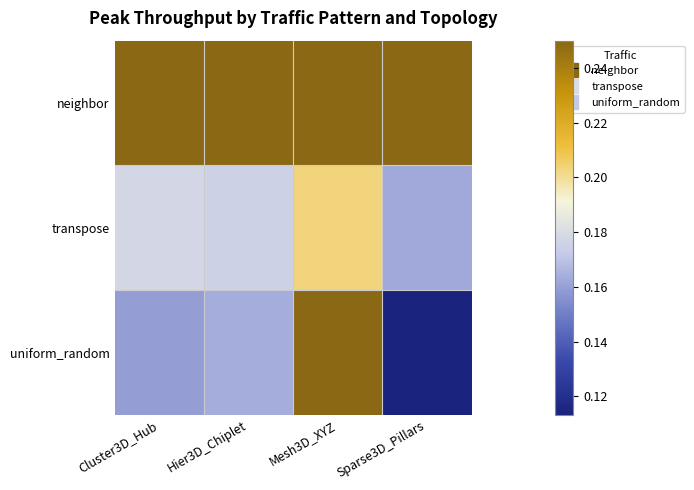

What is the total value across all series at Mesh3D_XYZ?

0.7